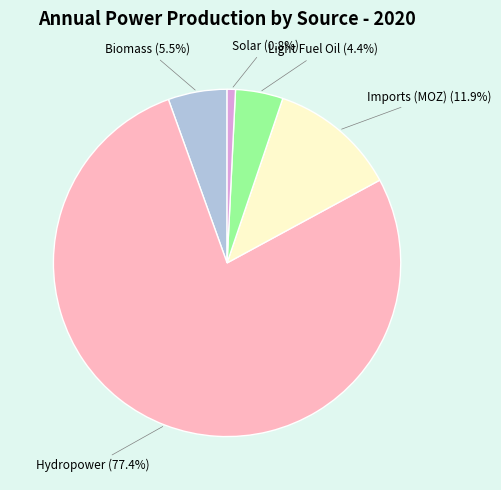

To the nearest percent, what is the average slice percentage?

20%